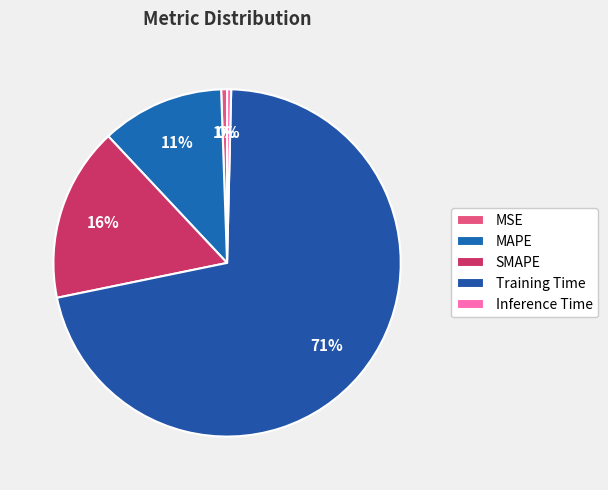

Is it true that MAPE is 4% of the pie?

False